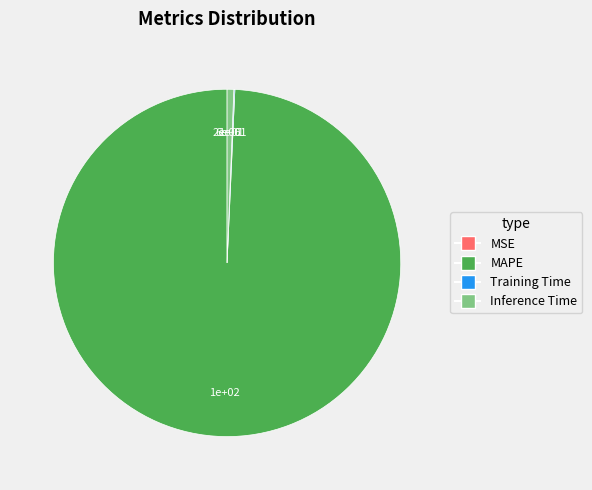

Which slice is the largest?

MAPE